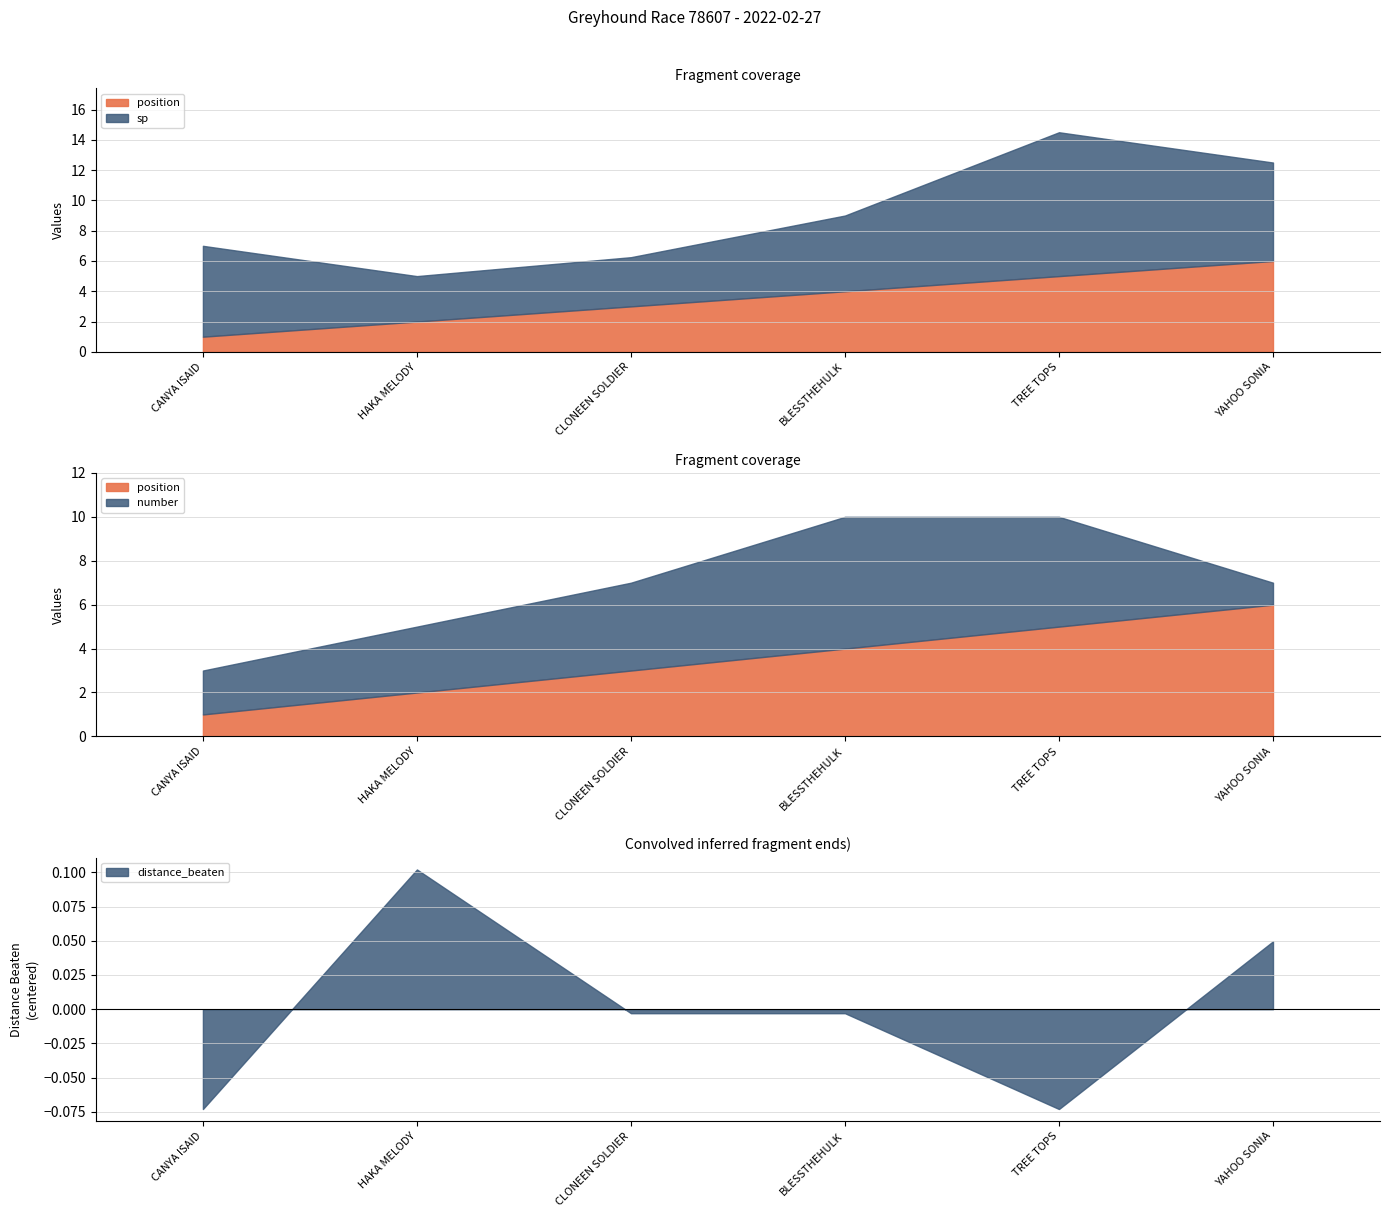

What is the label of the 5th point from the right?

HAKA MELODY